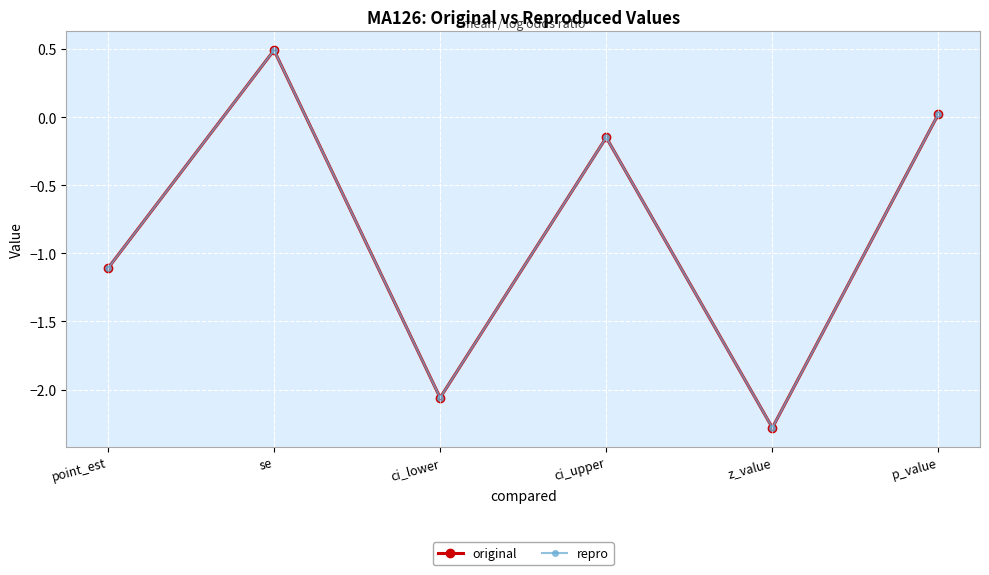

Reading left to right, extract all data points from this chart.

original: point_est=-1.1	se=0.5	ci_lower=-2.1	ci_upper=-0.1	z_value=-2.3	p_value=0.0
repro: point_est=-1.1	se=0.5	ci_lower=-2.1	ci_upper=-0.1	z_value=-2.3	p_value=0.0